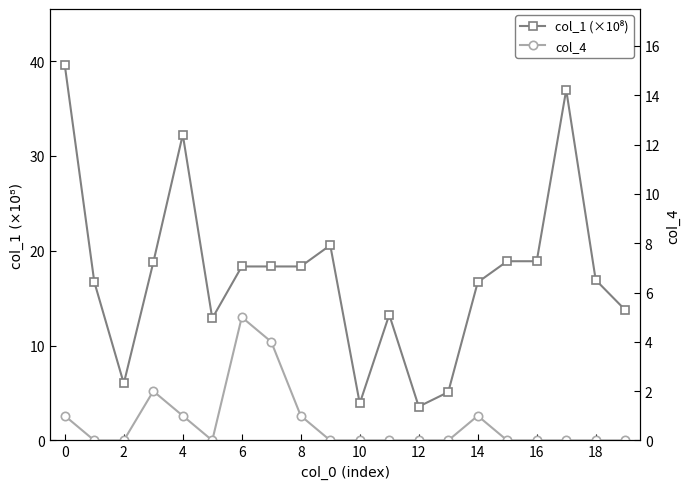

What is the difference between the maximum and minimum values in the col_4 series?

5.0